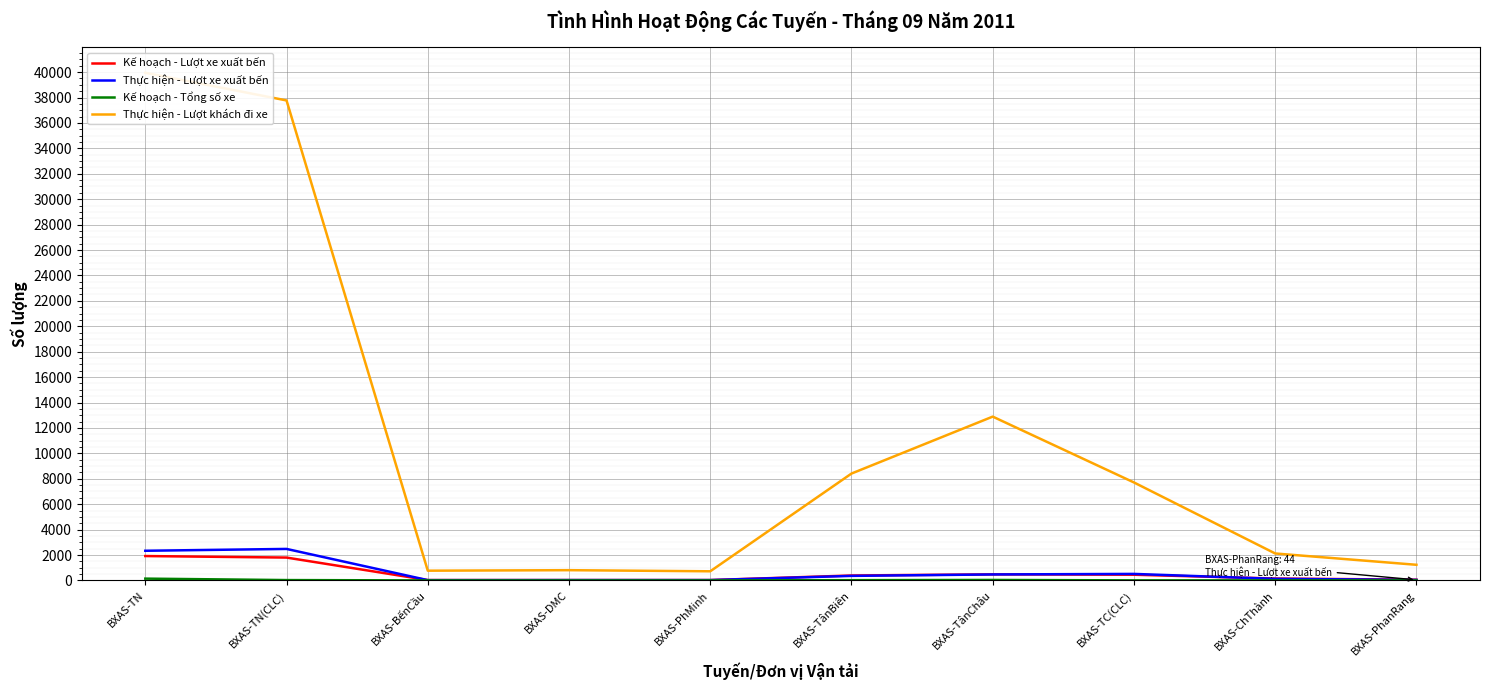

Where do Kế hoạch - Lượt xe xuất bến and Thực hiện - Lượt xe xuất bến first cross each other?

BXAS-TN(CLC) and BXAS-BếnCầu